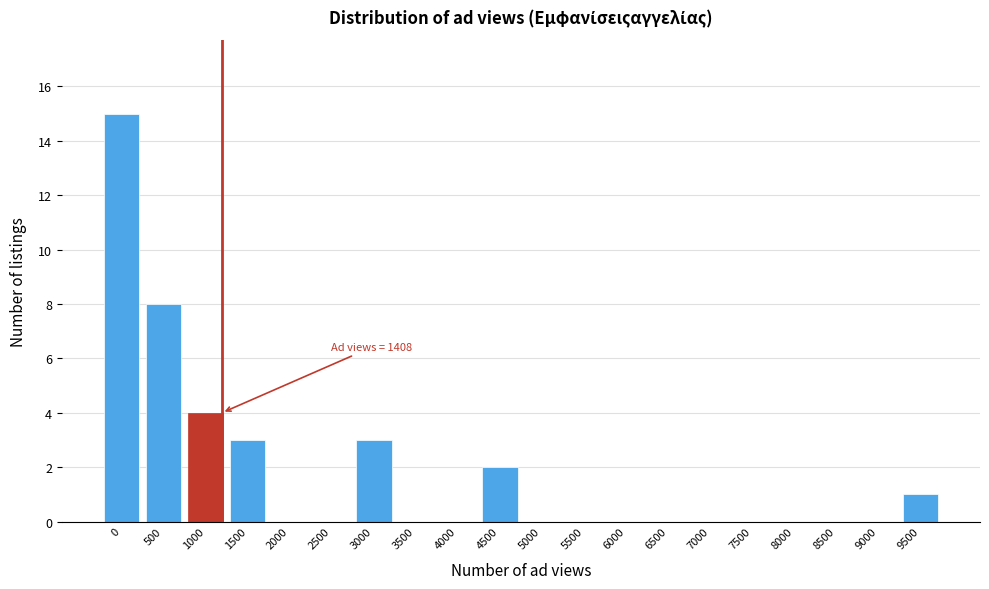

Reading left to right, transcribe all the data shown in this chart.

0=15	500=8	1000=4	1500=3	2000=0	2500=0	3000=3	3500=0	4000=0	4500=2	5000=0	5500=0	6000=0	6500=0	7000=0	7500=0	8000=0	8500=0	9000=0	9500=1